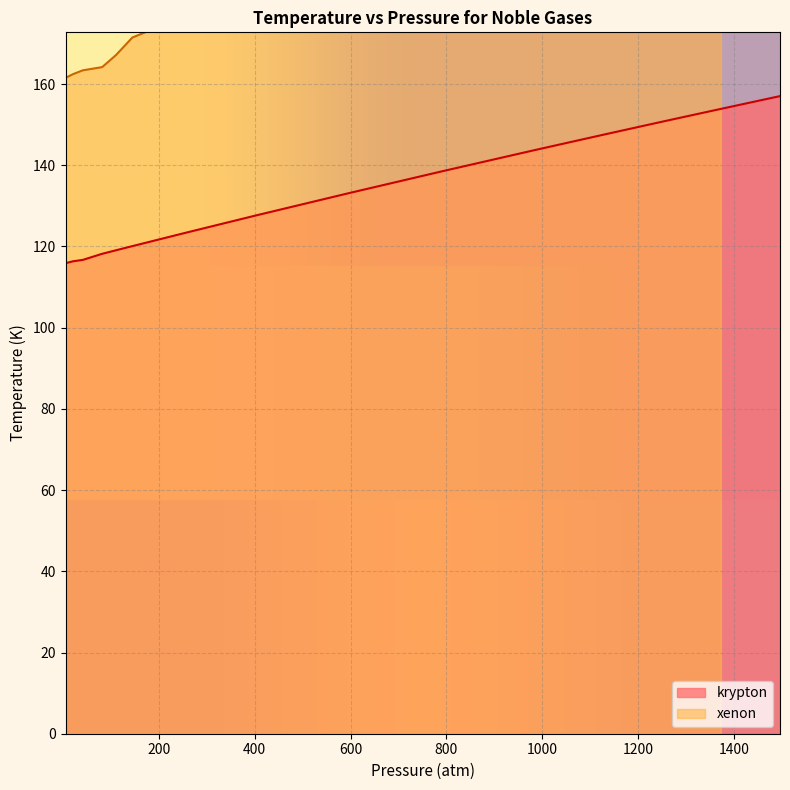

Reading left to right, what are all the values shown in this chart?

115.9	116.4	116.7	118.2	119.1	120.1	123.5	127.7	133.2	138.6	143.7	147.6	150.8	153.9	157.0